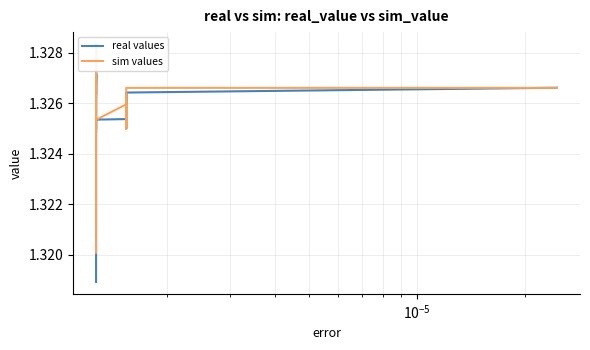

Is this an area chart (filled region under the line)?

No